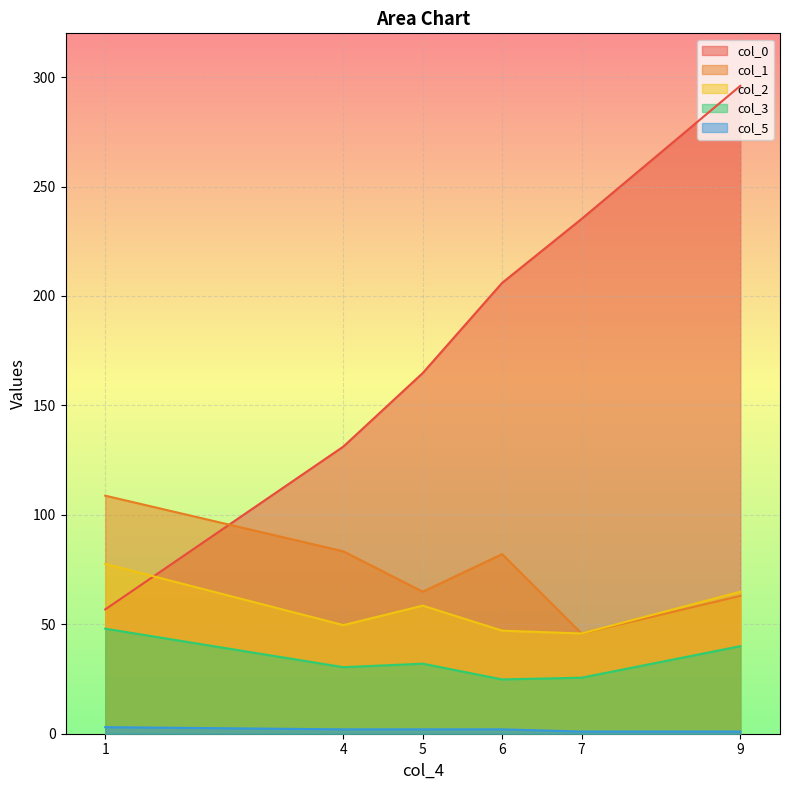

What is the difference between the col_0 values at 7 and 4?

104.0